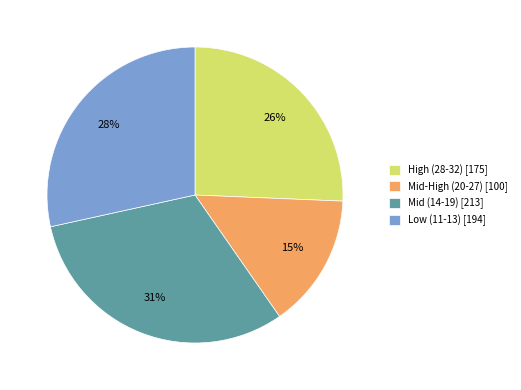

Approximately how many times larger is the value at Mid-High (20-27) [100] compared to Low (11-13) [194]?

0.5